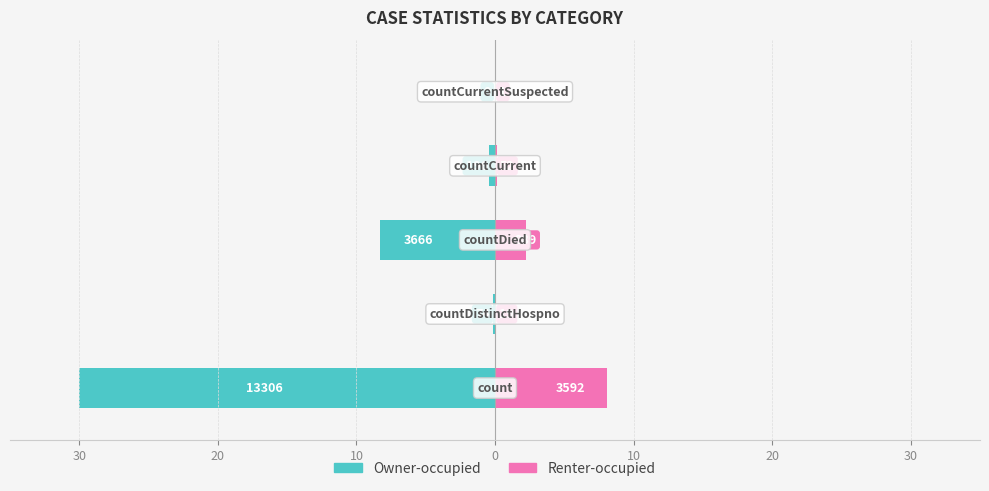

The value of Renter-occupied at 30 is 8.1. True or false?

True